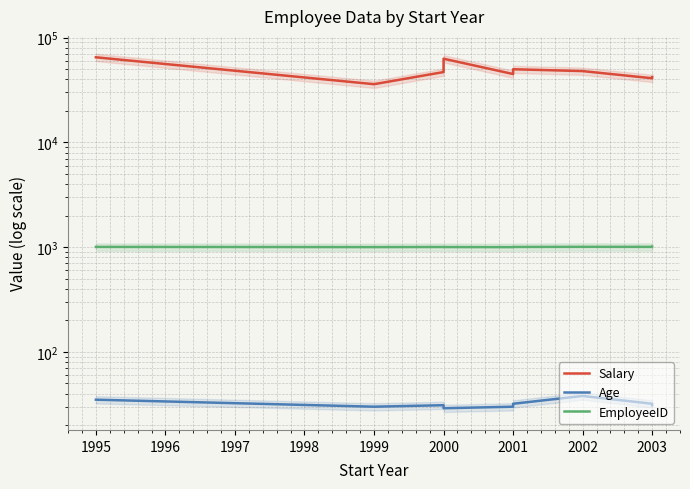

True or false: EmployeeID has more than 1 interior local peaks.

True